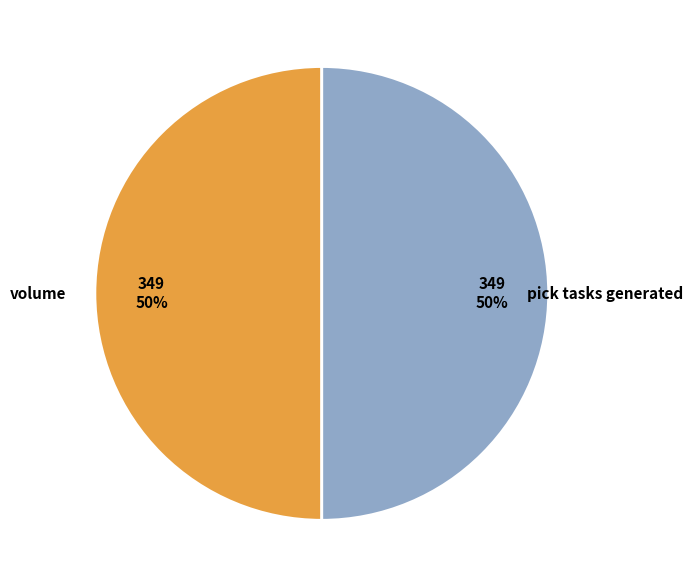

To the nearest percent, what is the average slice percentage?

50%